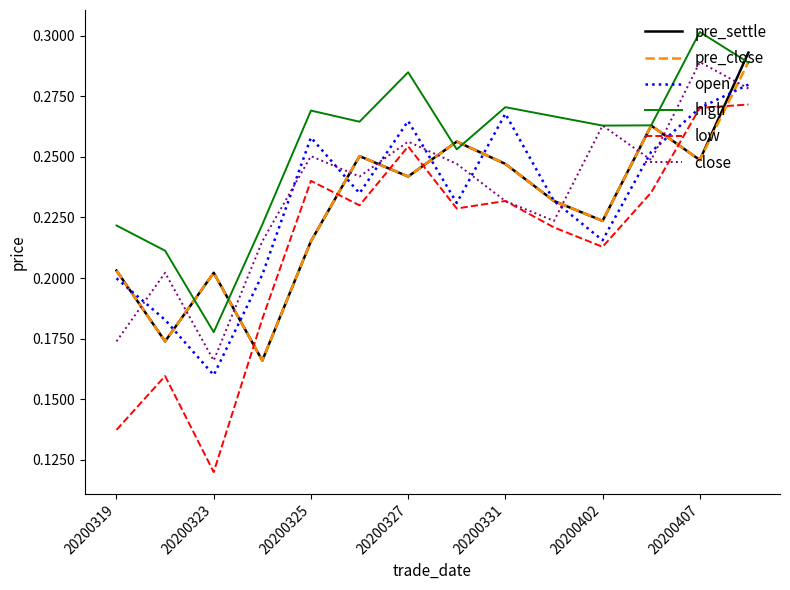

Which series has the largest total across all categories?

high